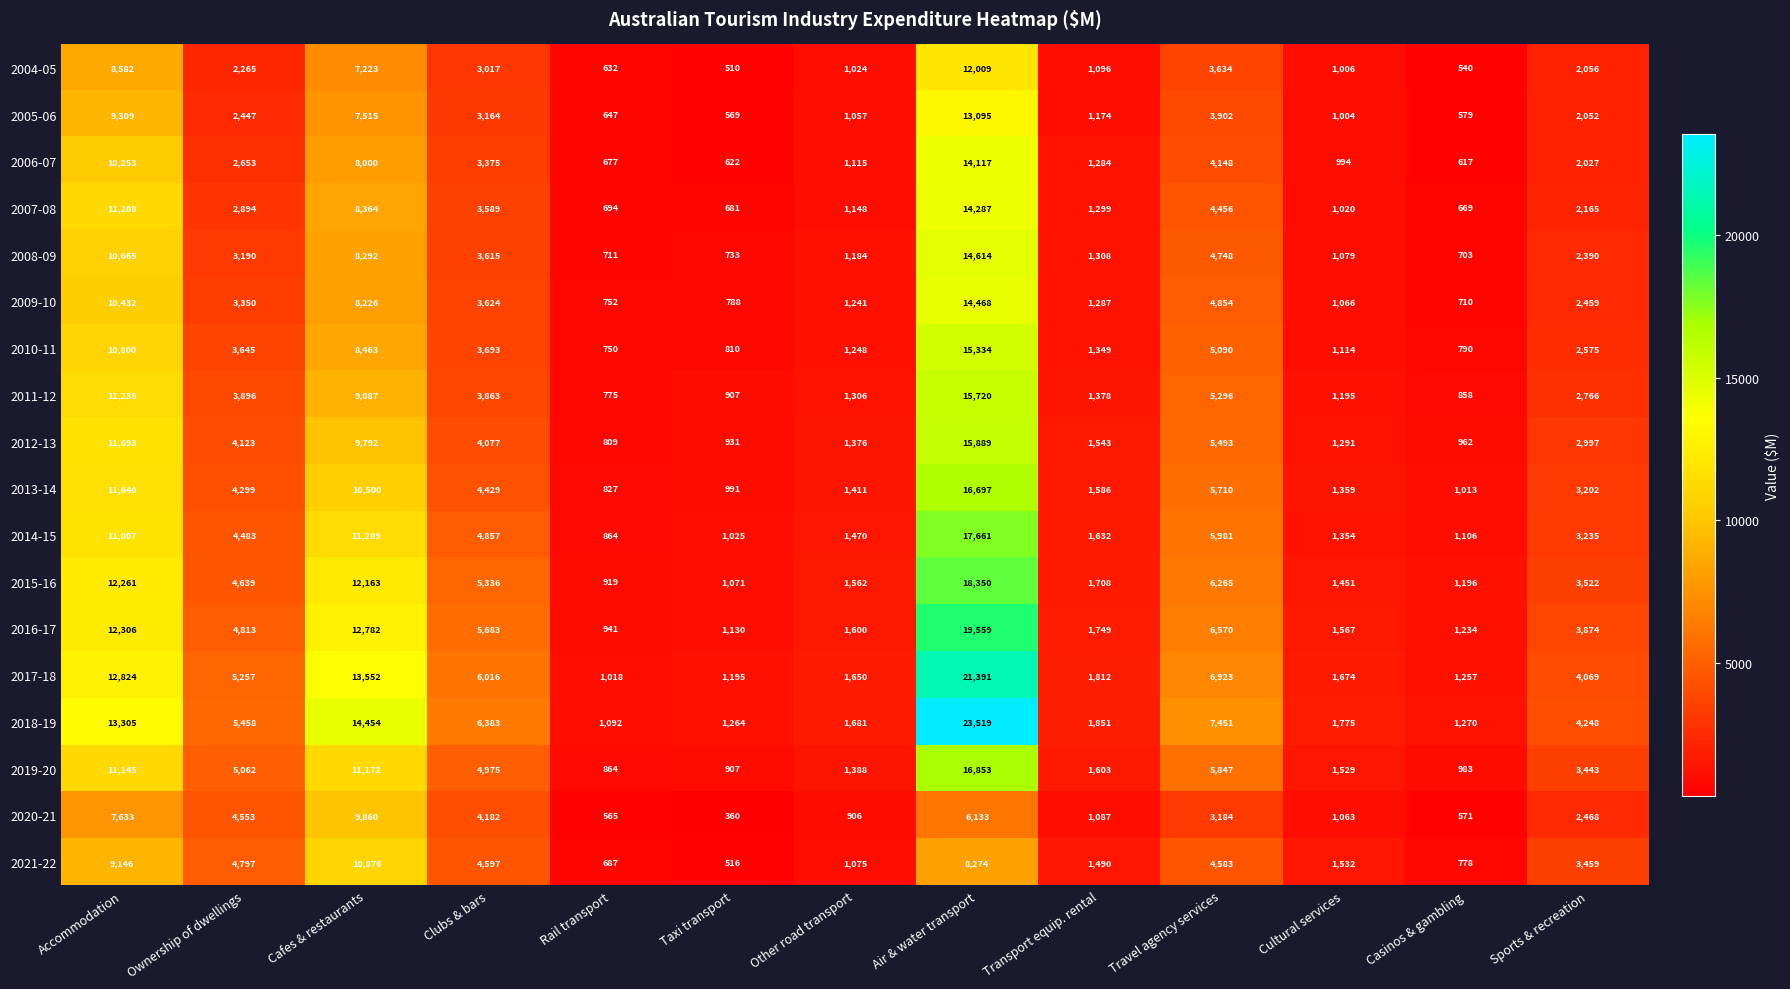

What is the sum of the 2010-11 values at Sports & recreation and Cultural services?

3689